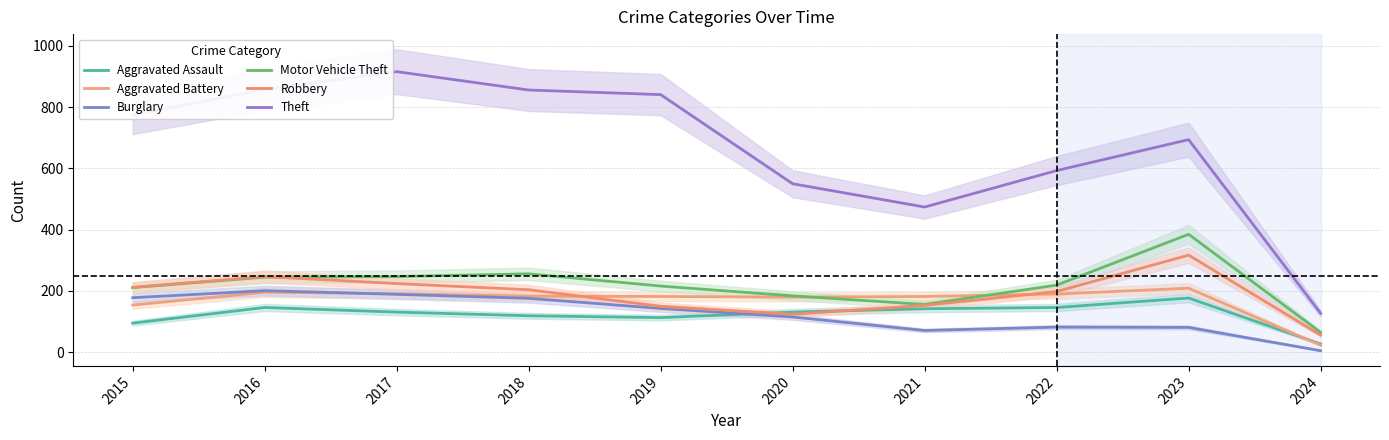

The Motor Vehicle Theft series shows 216 at 2019. True or false?

True